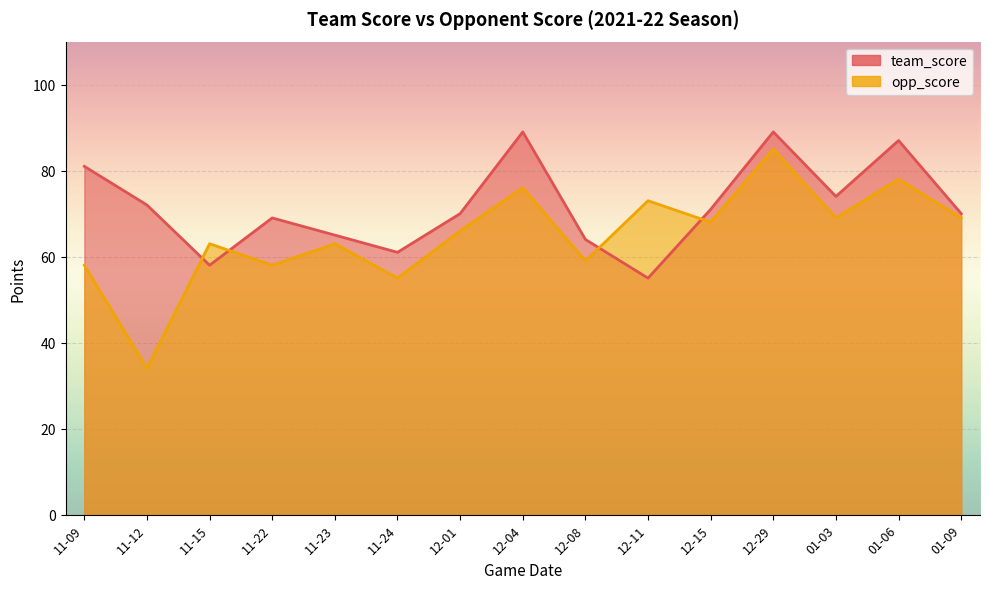

What is the label of the 10th point from the left?

12-11